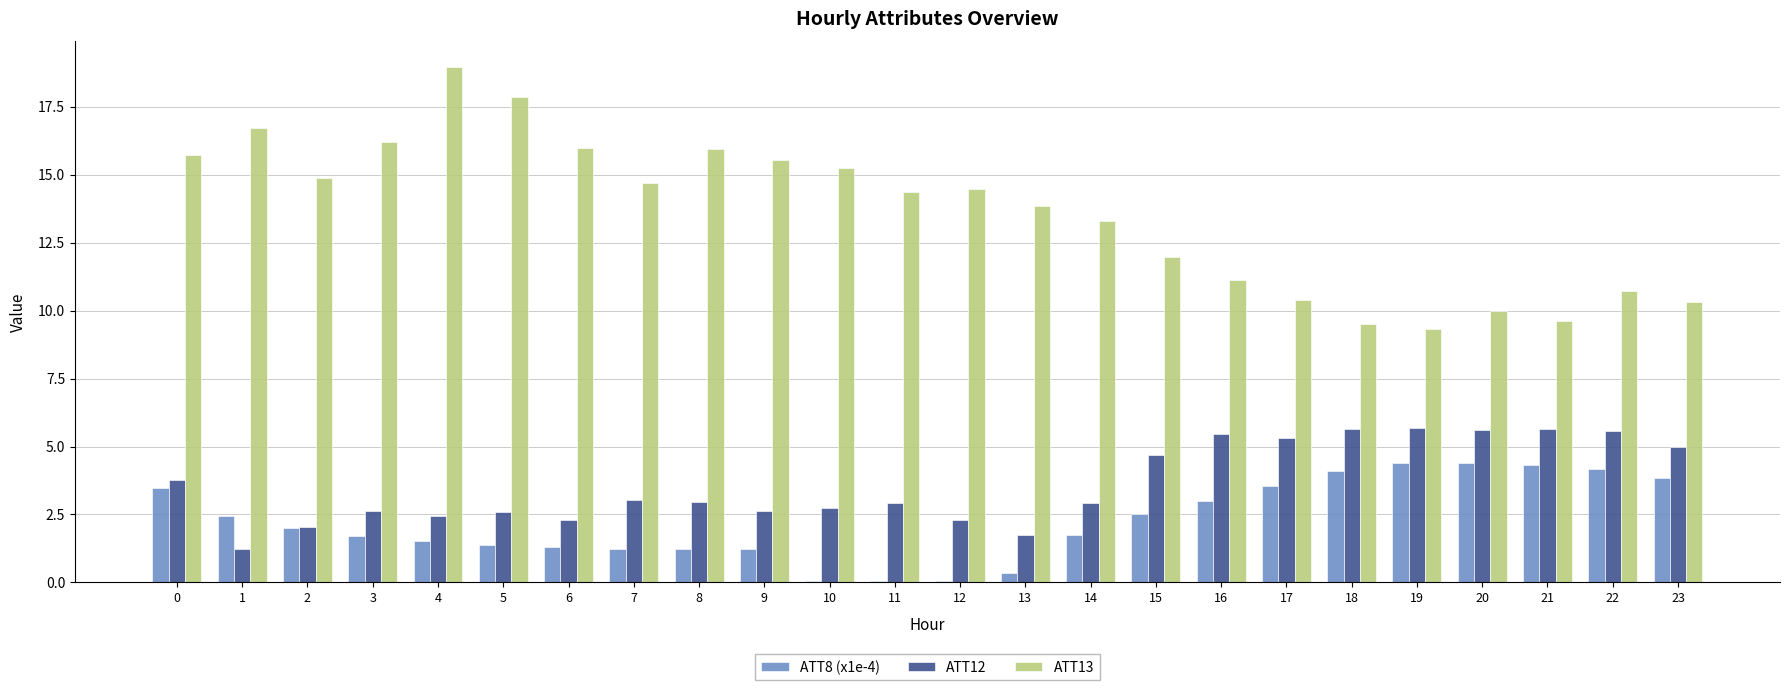

Between 3 and 16, which series saw the biggest shift?

ATT13